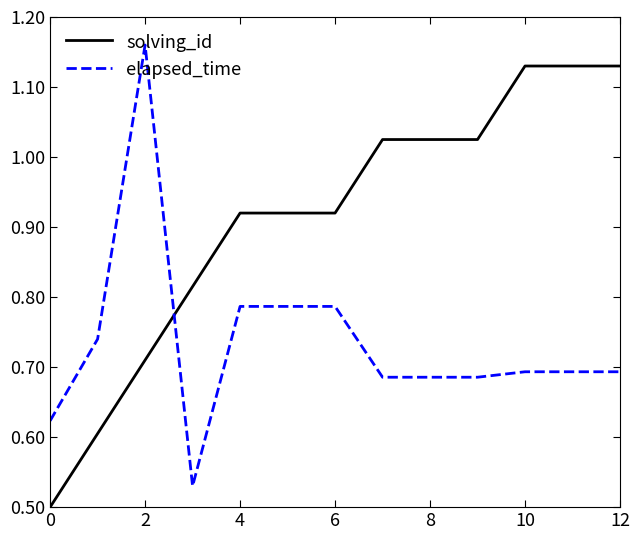

Which series has the largest total across all categories?

solving_id